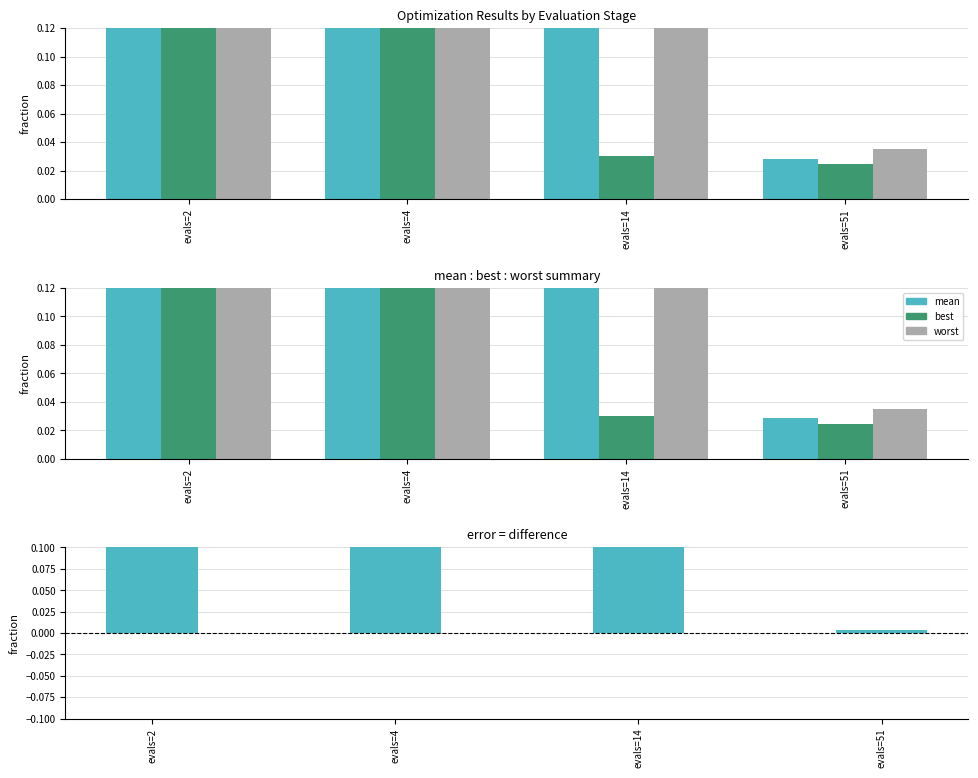

Which series has the widest spread of values?

worst